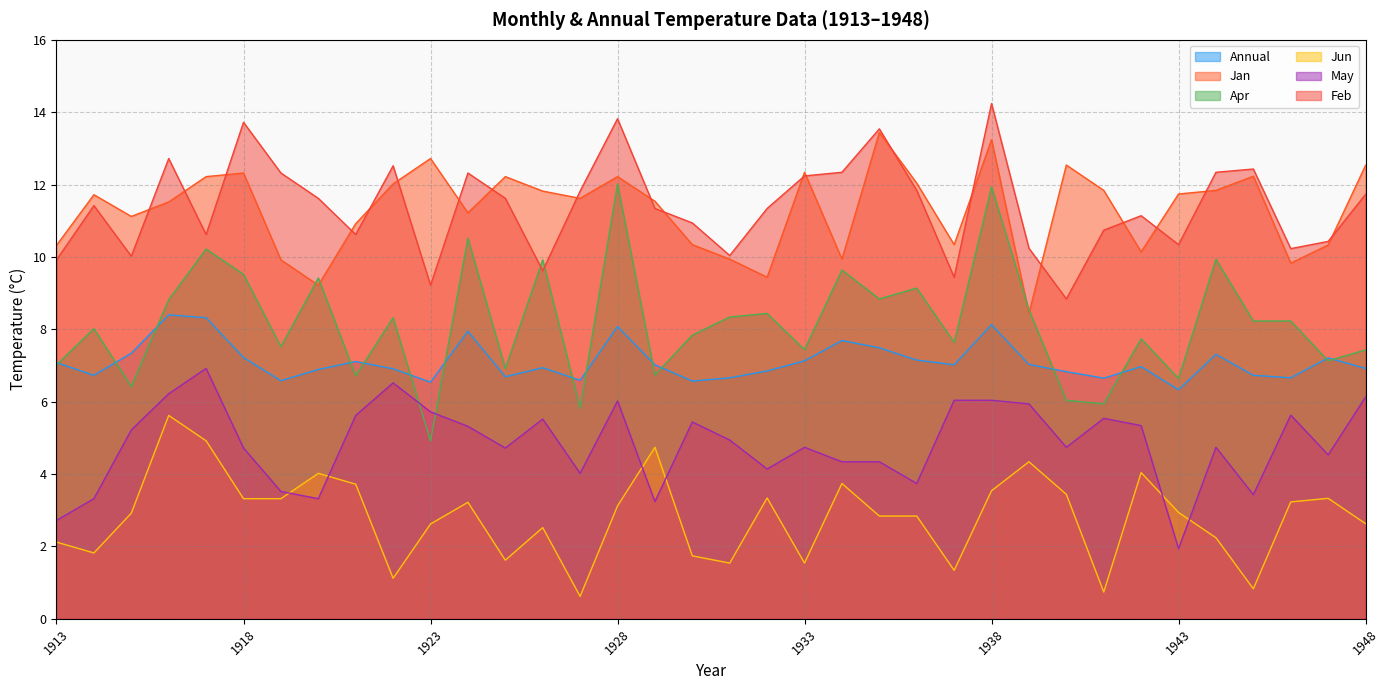

How many interior local peaks does the Annual series have?

10